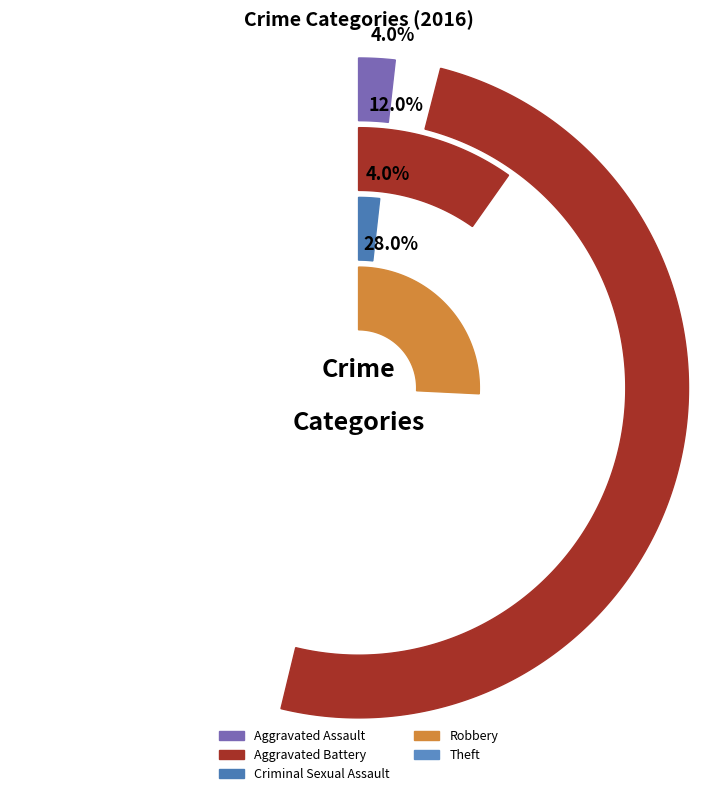

How many segments does this pie chart have?

5